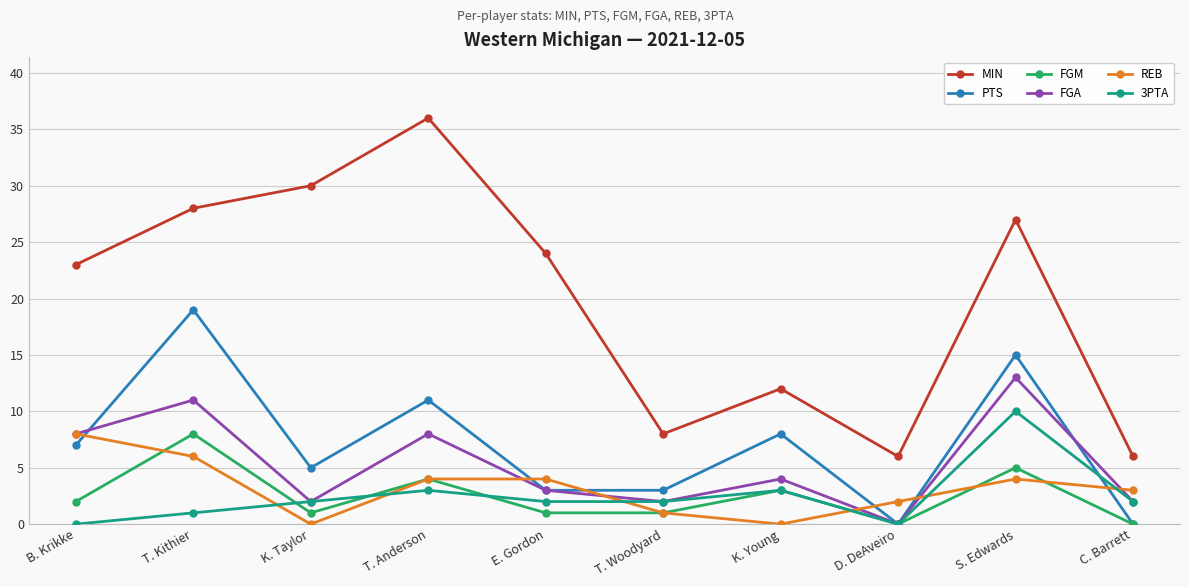

Where does the REB series first go above 4?

B. Krikke